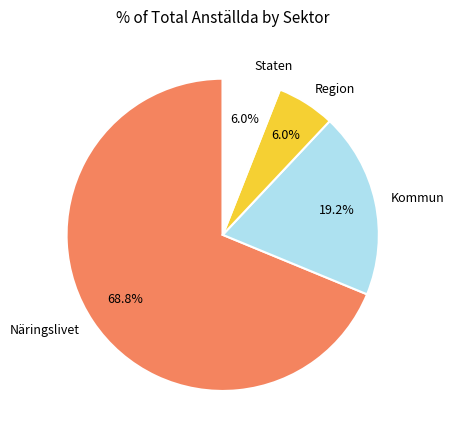

To the nearest percent, what is the average slice percentage?

25%